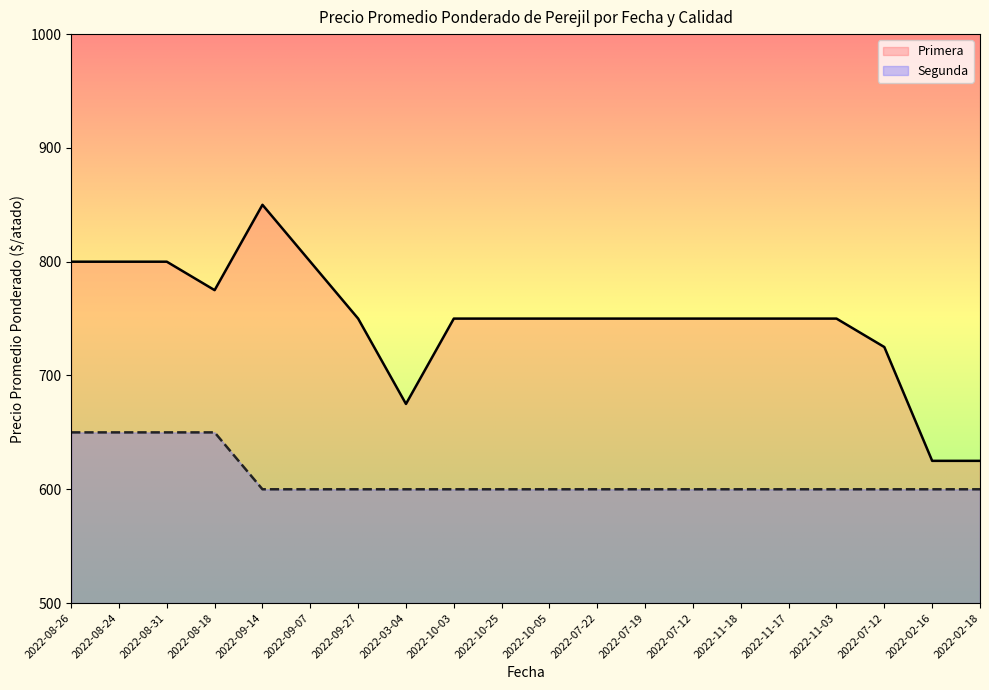

True or false: Segunda and Primera cross at least once.

False